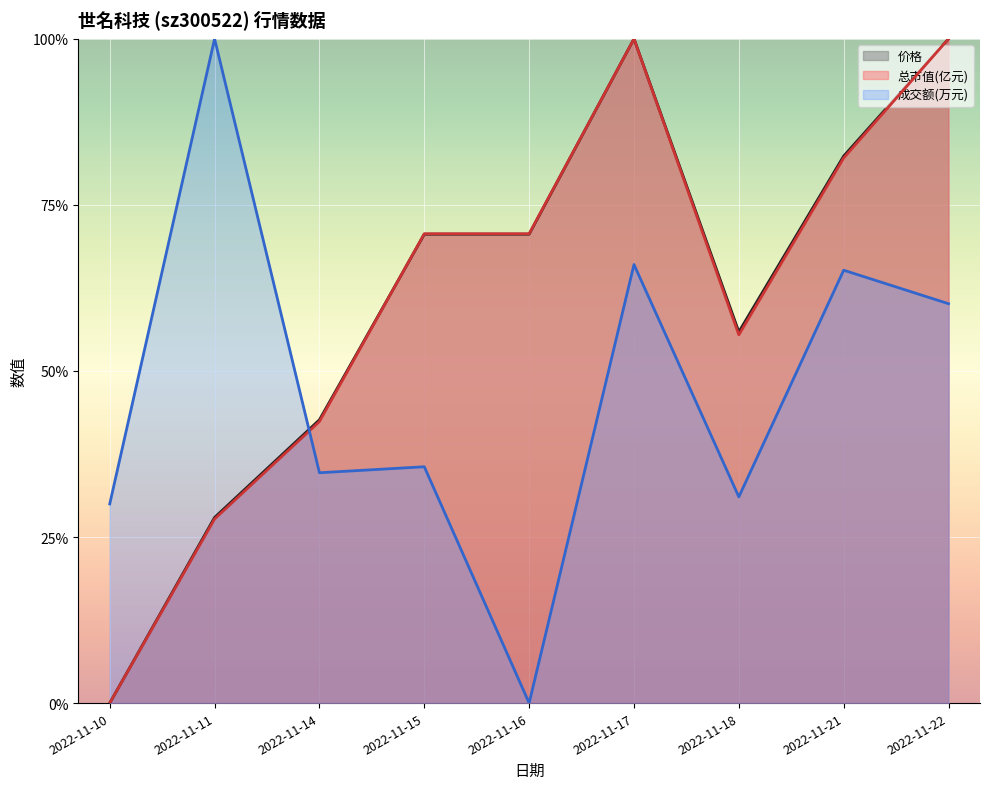

Count the 成交额(万元) values in the range 0 to 1.

9